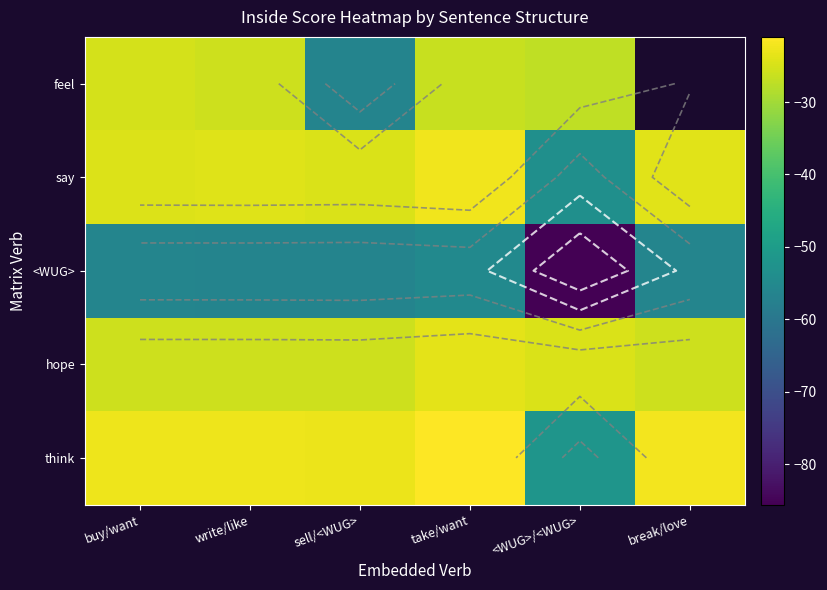

Which series has the widest spread of values?

feel